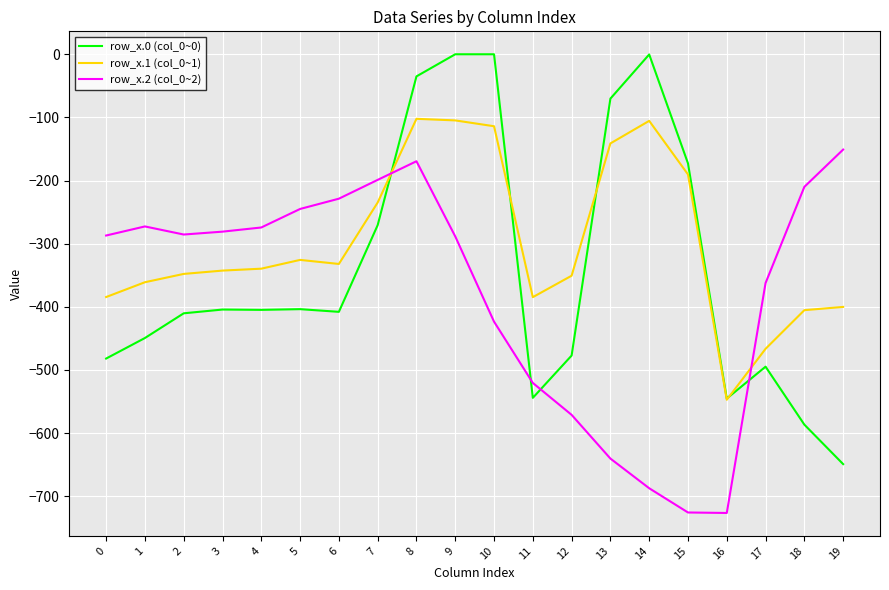

Which series ends up on top after the final intersection of row_x.1 (col_0~1) and row_x.2 (col_0~2)?

row_x.2 (col_0~2)